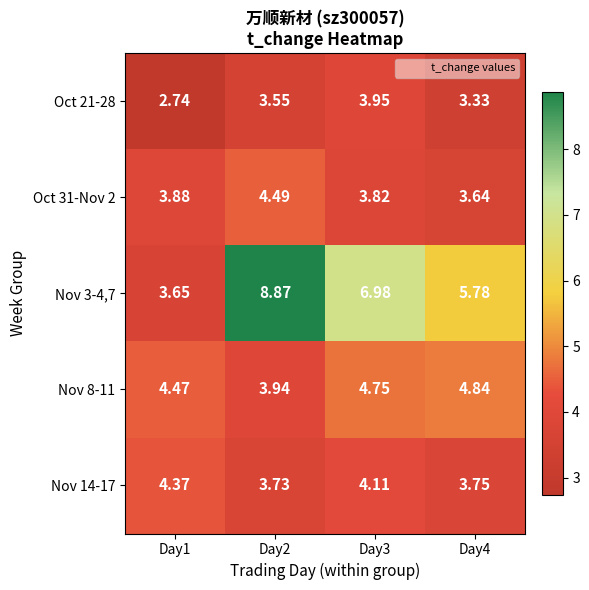

Is the value of Oct 31-Nov 2 at Day2 greater than the value of Nov 3-4,7 at Day4?

No